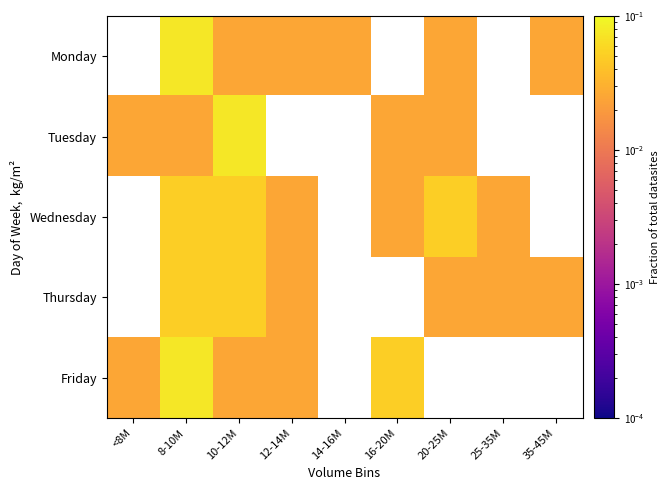

At which category is the sum across all series the highest?

8-10M